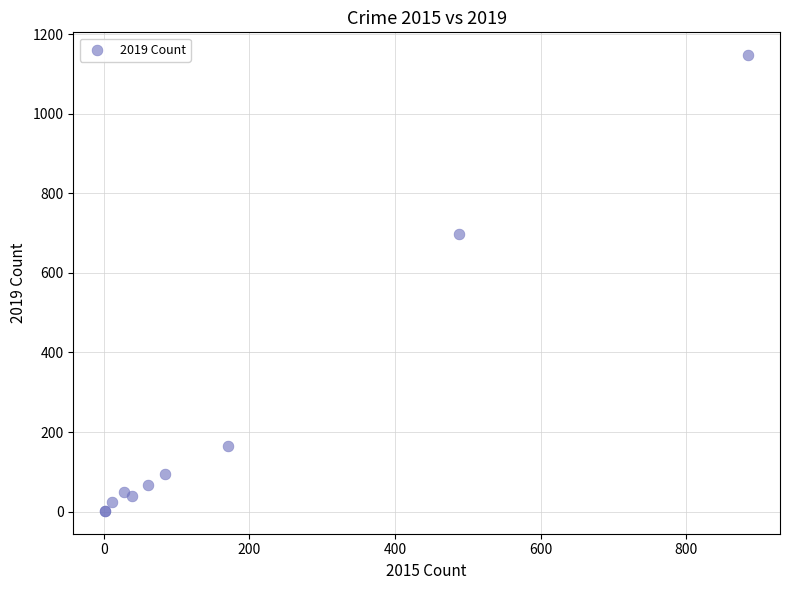

What Y value in the scatter plot is closest to 574?

698